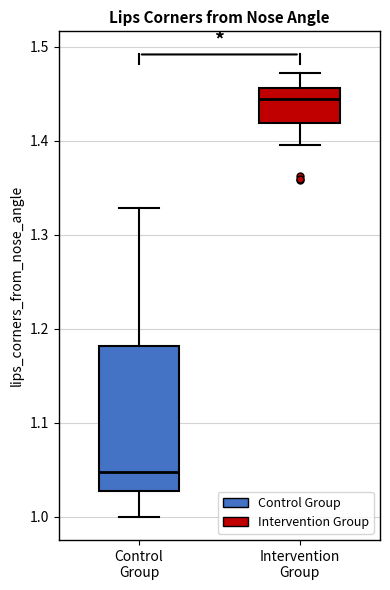

Which box has the highest median line?

Intervention Group